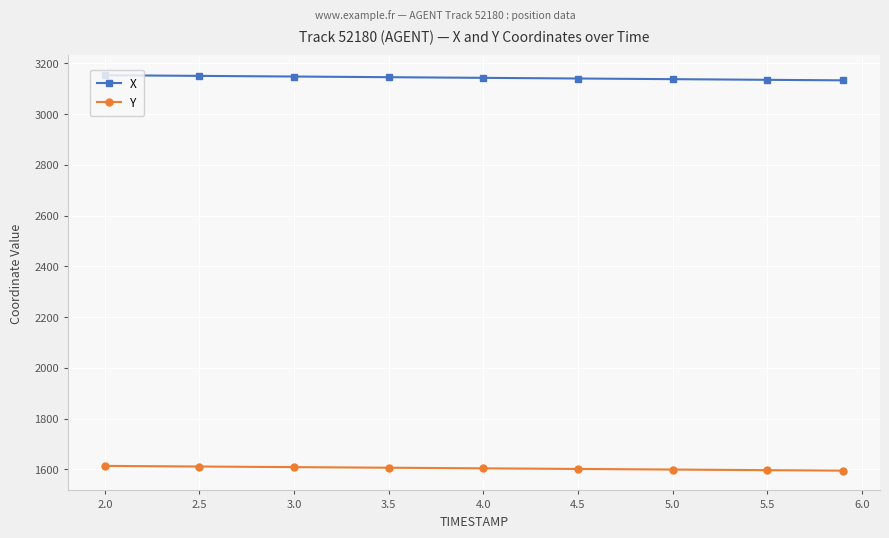

True or false: Y and X intersect in this chart.

False